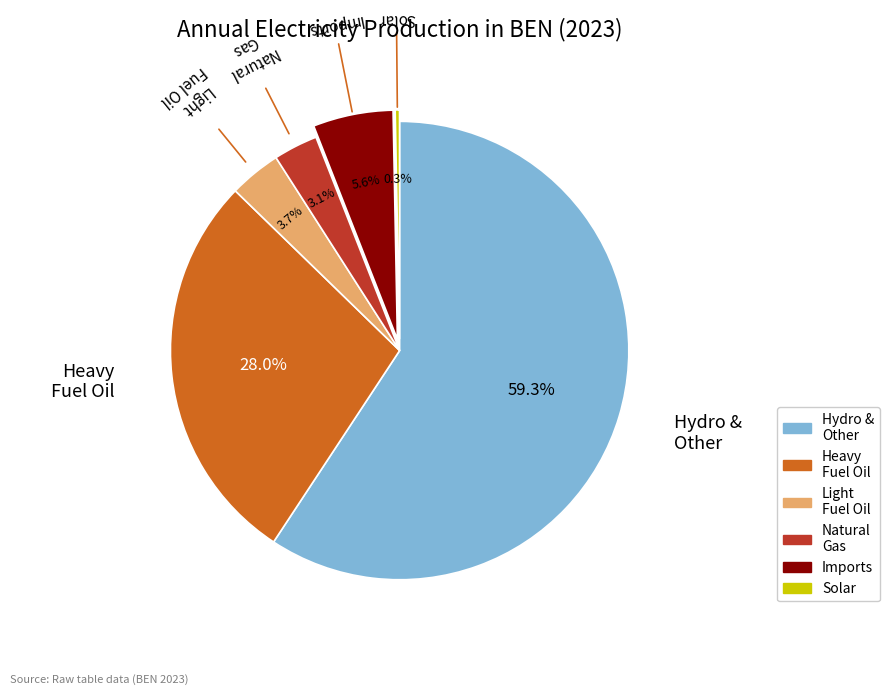

Does any single category account for the majority?

Yes